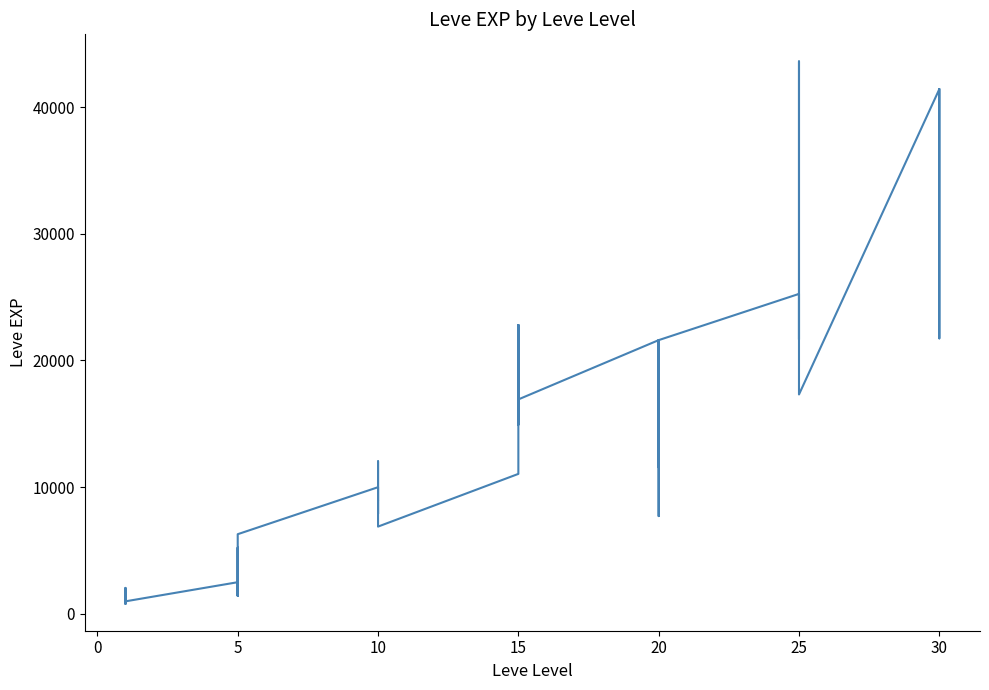

The chart shows a value of 58649 at 30. True or false?

False